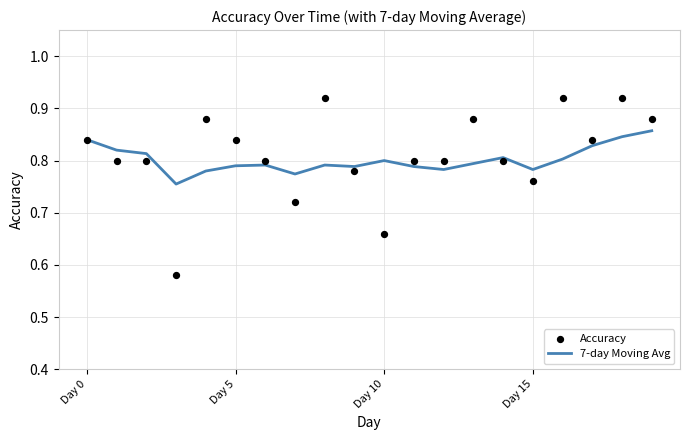

Is the value of Accuracy at Day 15 greater than the value of 7-day Moving Avg at 14?

No